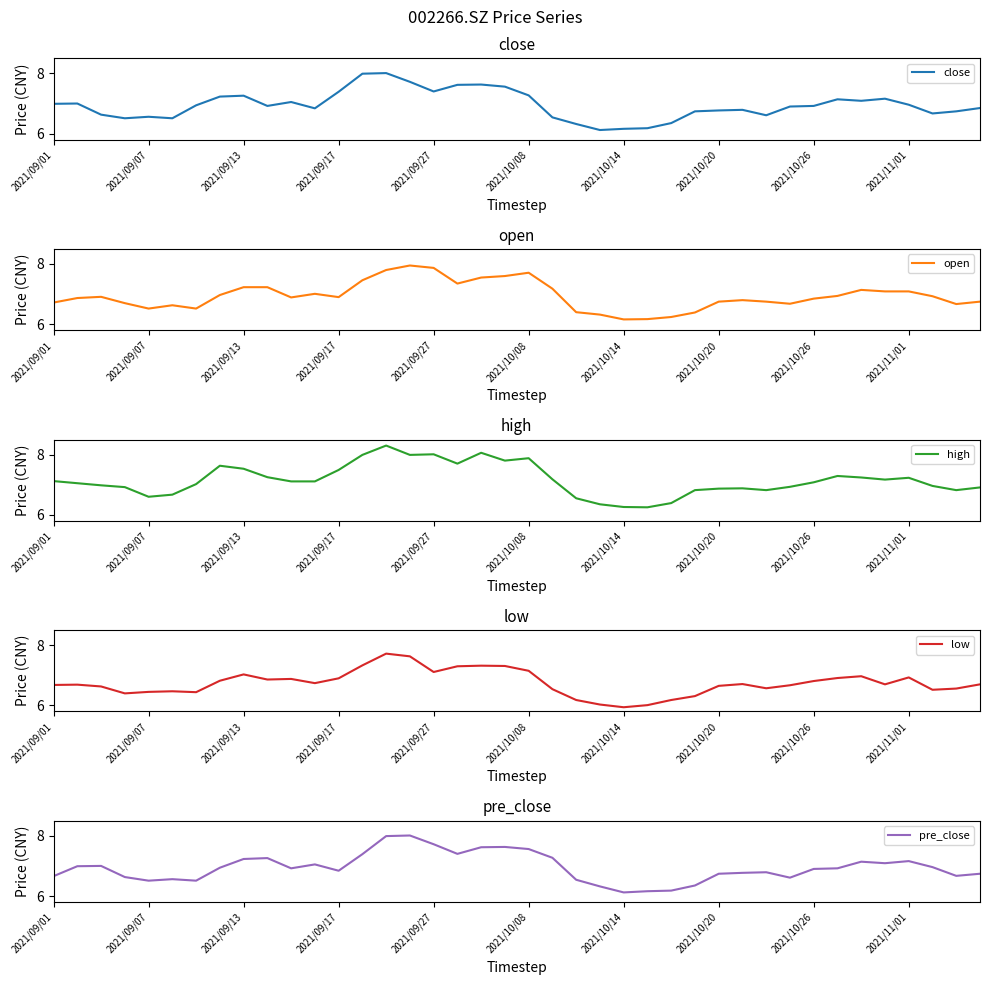

Reading left to right, extract all data points from this chart.

close: 7.0	7.0	6.6	6.5	6.6	6.5	6.9	7.2	7.3	6.9	7.0	6.8	7.4	8.0	8.0	7.7	7.4	7.6	7.6	7.6	7.3	6.5	6.3	6.1	6.2	6.2	6.3	6.7	6.8	6.8	6.6	6.9	6.9	7.1	7.1	7.2	7.0	6.7	6.7	6.8
open: 6.7	6.9	6.9	6.7	6.5	6.6	6.5	7.0	7.2	7.2	6.9	7.0	6.9	7.5	7.8	8.0	7.9	7.3	7.5	7.6	7.7	7.2	6.4	6.3	6.2	6.2	6.2	6.4	6.8	6.8	6.8	6.7	6.8	6.9	7.1	7.1	7.1	6.9	6.7	6.8
high: 7.1	7.0	7.0	6.9	6.6	6.7	7.0	7.6	7.5	7.2	7.1	7.1	7.5	8.0	8.3	8.0	8.0	7.7	8.1	7.8	7.9	7.2	6.5	6.3	6.3	6.2	6.4	6.8	6.9	6.9	6.8	6.9	7.1	7.3	7.2	7.2	7.2	7.0	6.8	6.9
low: 6.7	6.7	6.6	6.4	6.5	6.5	6.4	6.8	7.0	6.9	6.9	6.7	6.9	7.3	7.7	7.6	7.1	7.3	7.3	7.3	7.2	6.5	6.2	6.0	5.9	6.0	6.2	6.3	6.7	6.7	6.6	6.7	6.8	6.9	7.0	6.7	6.9	6.5	6.6	6.7
pre_close: 6.7	7.0	7.0	6.6	6.5	6.6	6.5	6.9	7.2	7.3	6.9	7.0	6.8	7.4	8.0	8.0	7.7	7.4	7.6	7.6	7.6	7.3	6.5	6.3	6.1	6.2	6.2	6.3	6.7	6.8	6.8	6.6	6.9	6.9	7.1	7.1	7.2	7.0	6.7	6.7